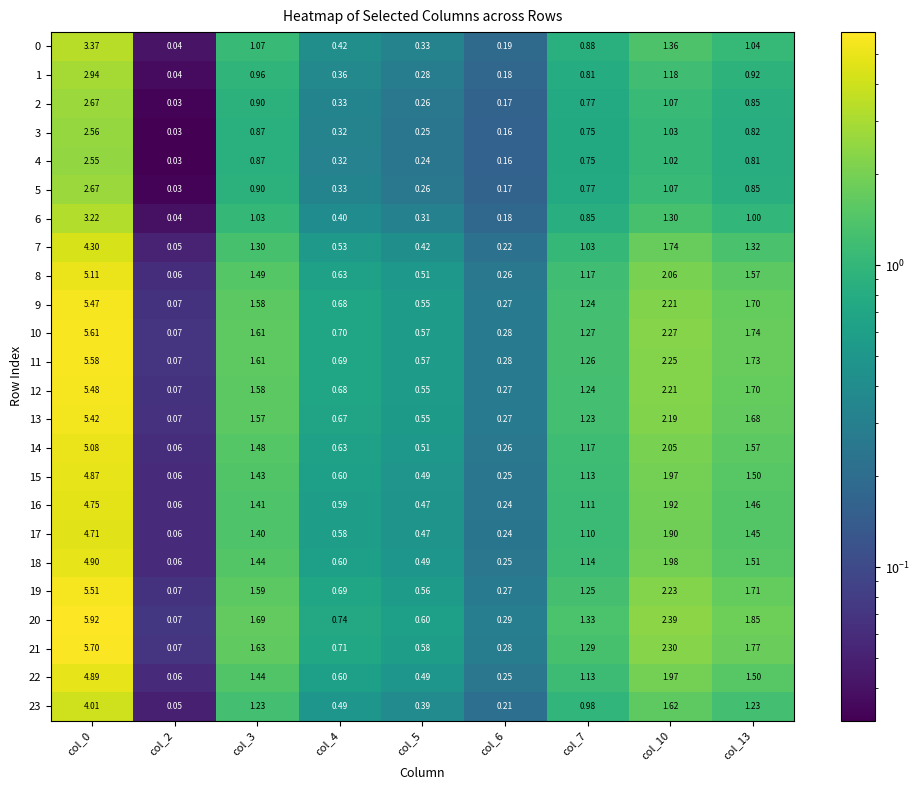

How many data points in 9 are above 1?

5